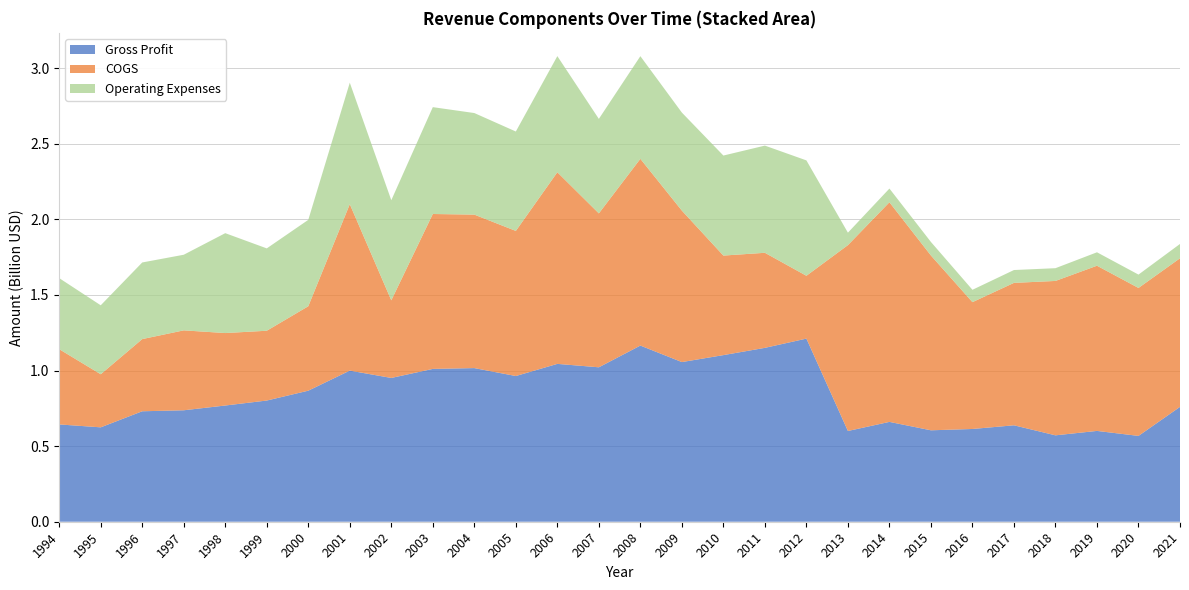

Reading left to right, list all the values displayed in this chart.

Gross Profit: 1994=643600000	1995=624400000	1996=730600000	1997=737200000	1998=768700000	1999=801600000	2000=866767000	2001=999579000	2002=951004000	2003=1010875000	2004=1016219000	2005=963722000	2006=1044097000	2007=1021485000	2008=1165204000	2009=1056070000	2010=1102071000	2011=1150110000	2012=1211264000	2013=600269000	2014=660384000	2015=604768000	2016=613503000	2017=637840000	2018=571479000	2019=600695000	2020=567696000	2021=759723000
COGS: 1994=497700000	1995=351100000	1996=477400000	1997=528600000	1998=479300000	1999=461700000	2000=558510000	2001=1100773000	2002=513492000	2003=1024596000	2004=1015174000	2005=959827000	2006=1267562000	2007=1018081000	2008=1235157000	2009=1001782000	2010=658432000	2011=628732000	2012=415589000	2013=1229282000	2014=1452697000	2015=1156145000	2016=838913000	2017=942041000	2018=1021189000	2019=1092637000	2020=978595000	2021=982936000
Operating Expenses: 1994=470000000	1995=456100000	1996=506900000	1997=500200000	1998=660700000	1999=544700000	2000=571431000	2001=803743000	2002=662147000	2003=706774000	2004=671849000	2005=657518000	2006=768022000	2007=624987000	2008=679079000	2009=648429000	2010=661620000	2011=708948000	2012=763215000	2013=82431000	2014=90711000	2015=89564000	2016=81714000	2017=84995000	2018=84393000	2019=88886000	2020=88400000	2021=94713000